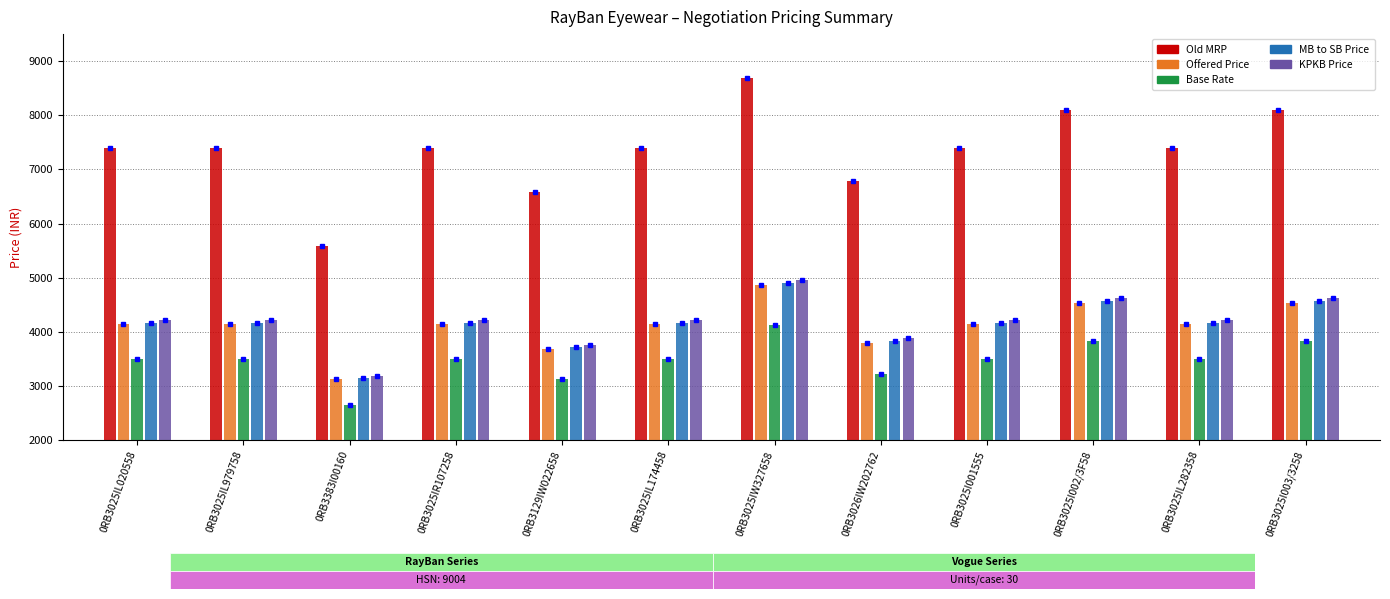

What is the difference between the second highest and minimum values in the Offered Price series?

1400.0